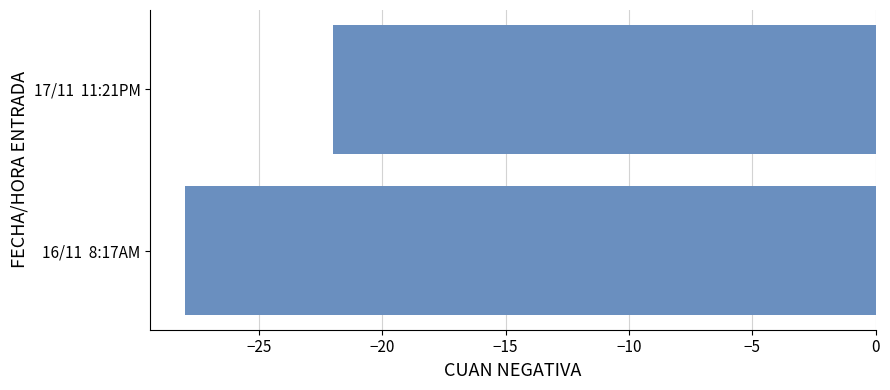

What is the change in value from 16/11  8:17AM to 17/11  11:21PM?

+6